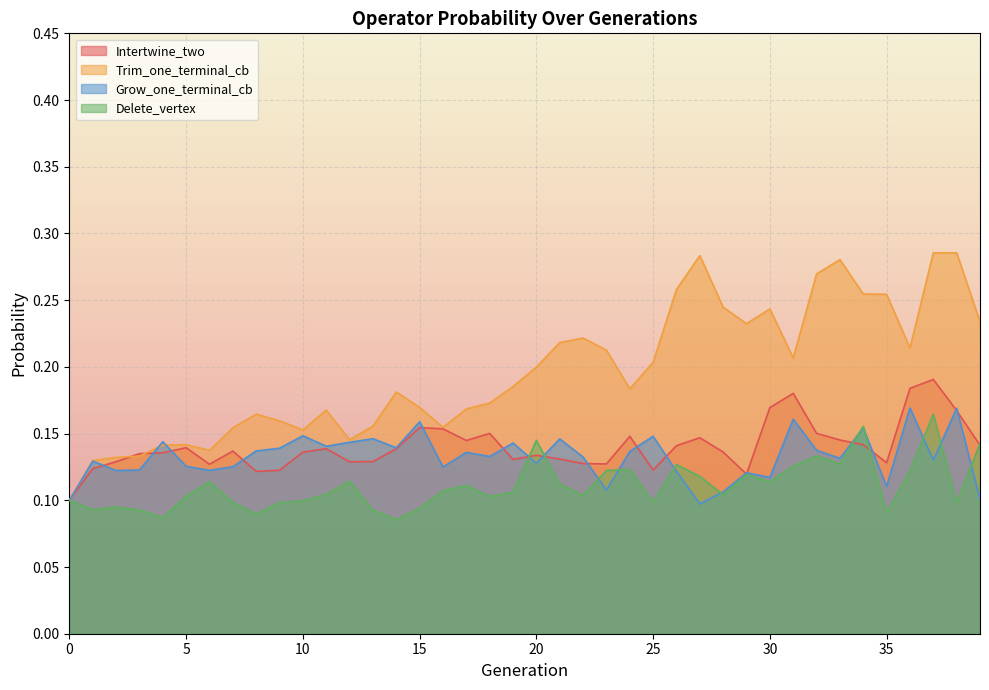

The value of Delete_vertex at 1 is 0.1. True or false?

True